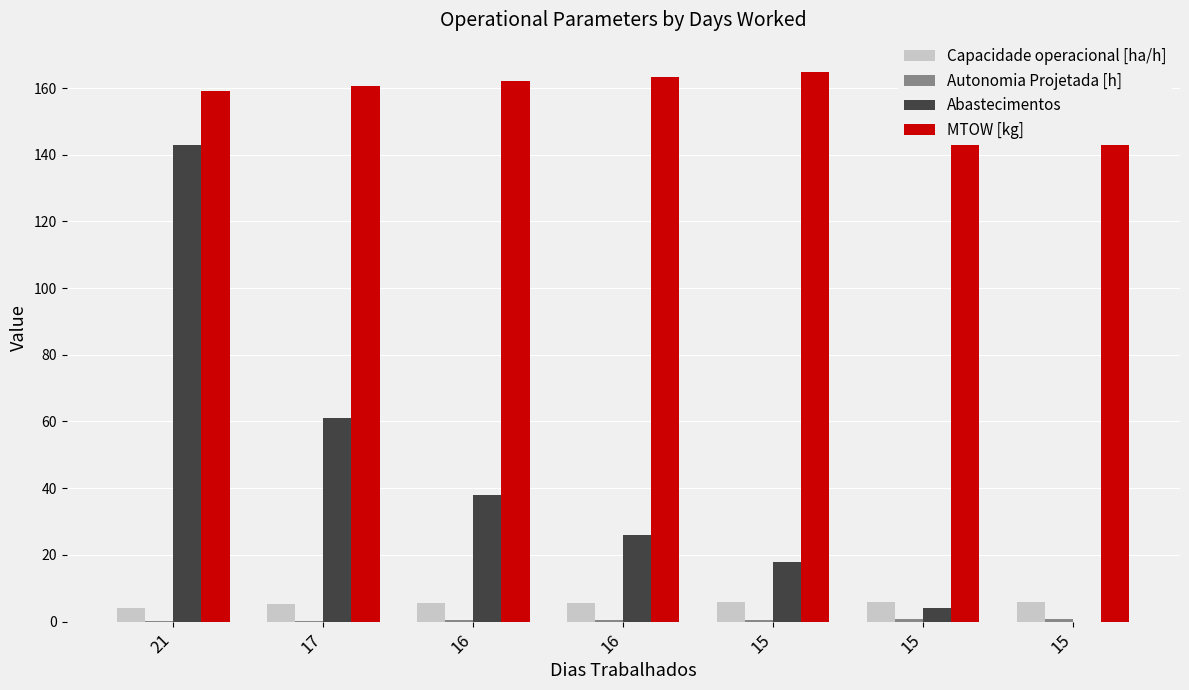

Rank the series by their maximum value, from lowest to highest.

Autonomia Projetada [h], Capacidade operacional [ha/h], Abastecimentos, MTOW [kg]